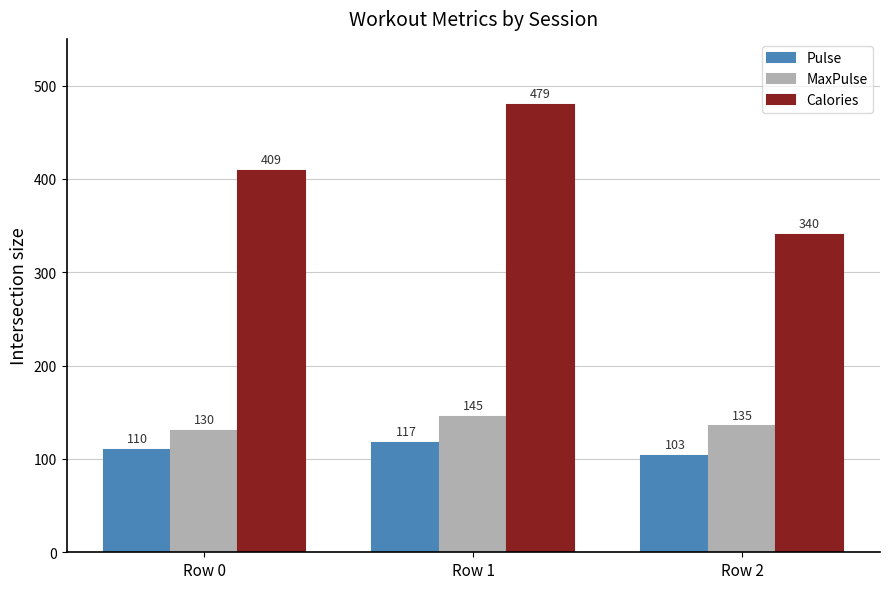

Are the bars grouped side by side (vs. stacked)?

Yes